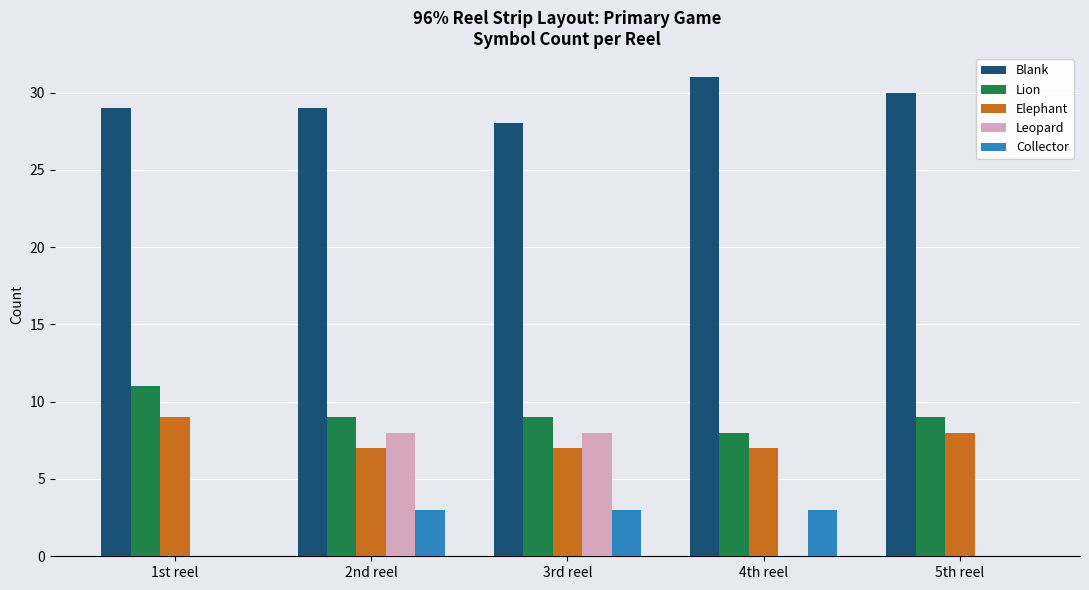

Is it true that Leopard equals 0 at 5th reel?

True